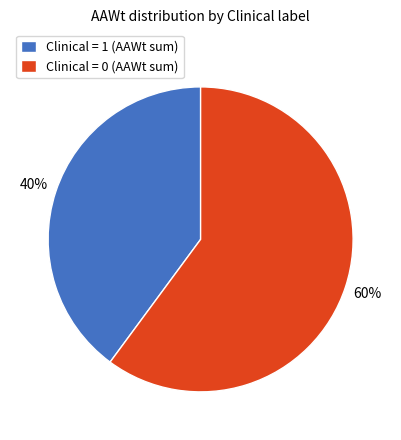

How many segments does this pie chart have?

2